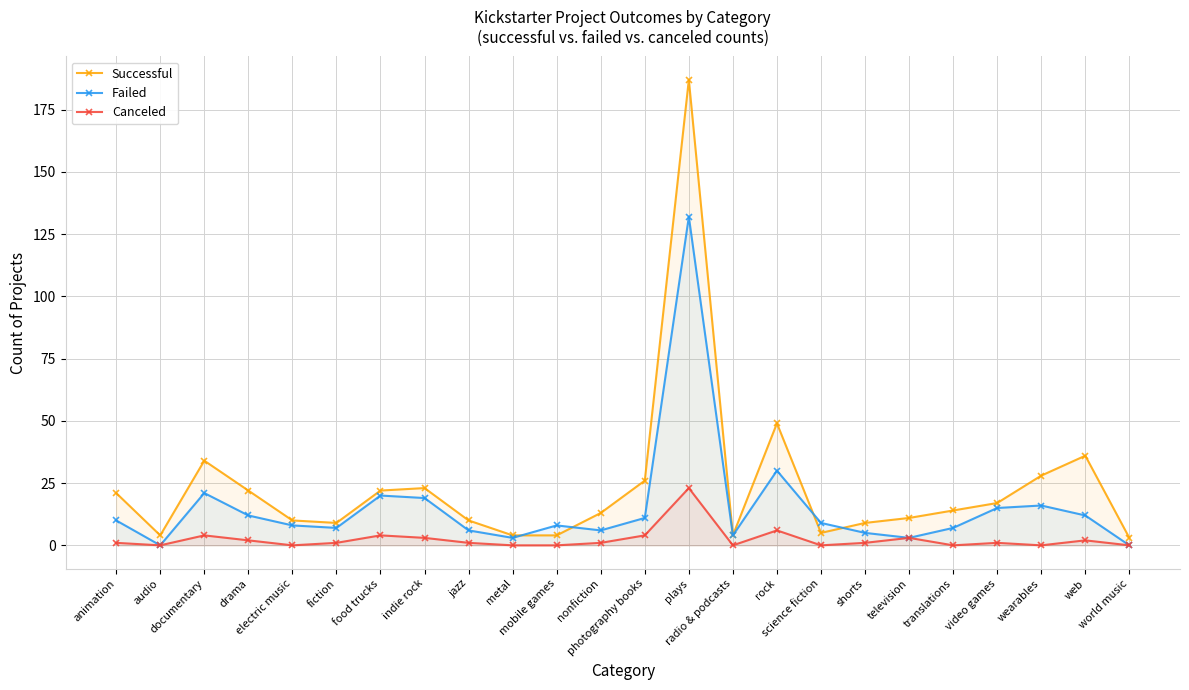

Reading left to right, transcribe all the data shown in this chart.

Successful: animation=21	audio=4	documentary=34	drama=22	electric music=10	fiction=9	food trucks=22	indie rock=23	jazz=10	metal=4	mobile games=4	nonfiction=13	photography books=26	plays=187	radio & podcasts=4	rock=49	science fiction=5	shorts=9	television=11	translations=14	video games=17	wearables=28	web=36	world music=3
Failed: animation=10	audio=0	documentary=21	drama=12	electric music=8	fiction=7	food trucks=20	indie rock=19	jazz=6	metal=3	mobile games=8	nonfiction=6	photography books=11	plays=132	radio & podcasts=4	rock=30	science fiction=9	shorts=5	television=3	translations=7	video games=15	wearables=16	web=12	world music=0
Canceled: animation=1	audio=0	documentary=4	drama=2	electric music=0	fiction=1	food trucks=4	indie rock=3	jazz=1	metal=0	mobile games=0	nonfiction=1	photography books=4	plays=23	radio & podcasts=0	rock=6	science fiction=0	shorts=1	television=3	translations=0	video games=1	wearables=0	web=2	world music=0